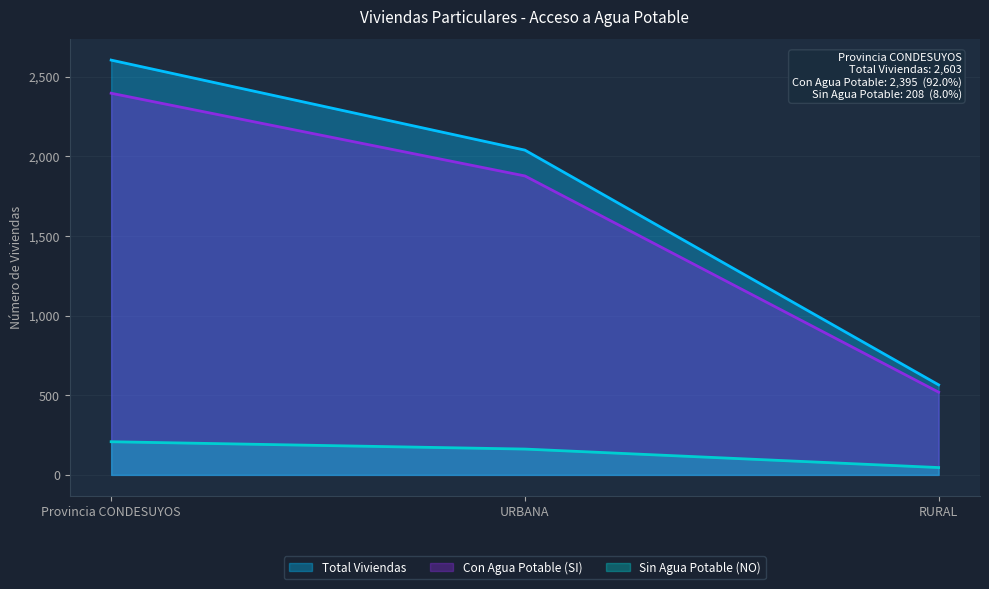

Read the Total Viviendas value at URBANA, to the nearest 50.

2050